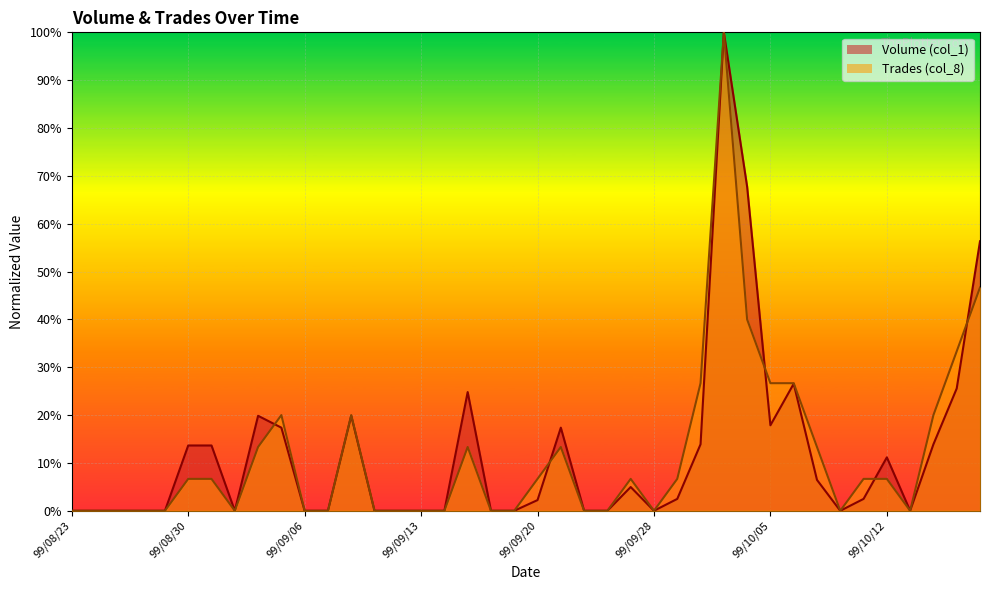

How many values in Trades (col_8) are above zero?

21